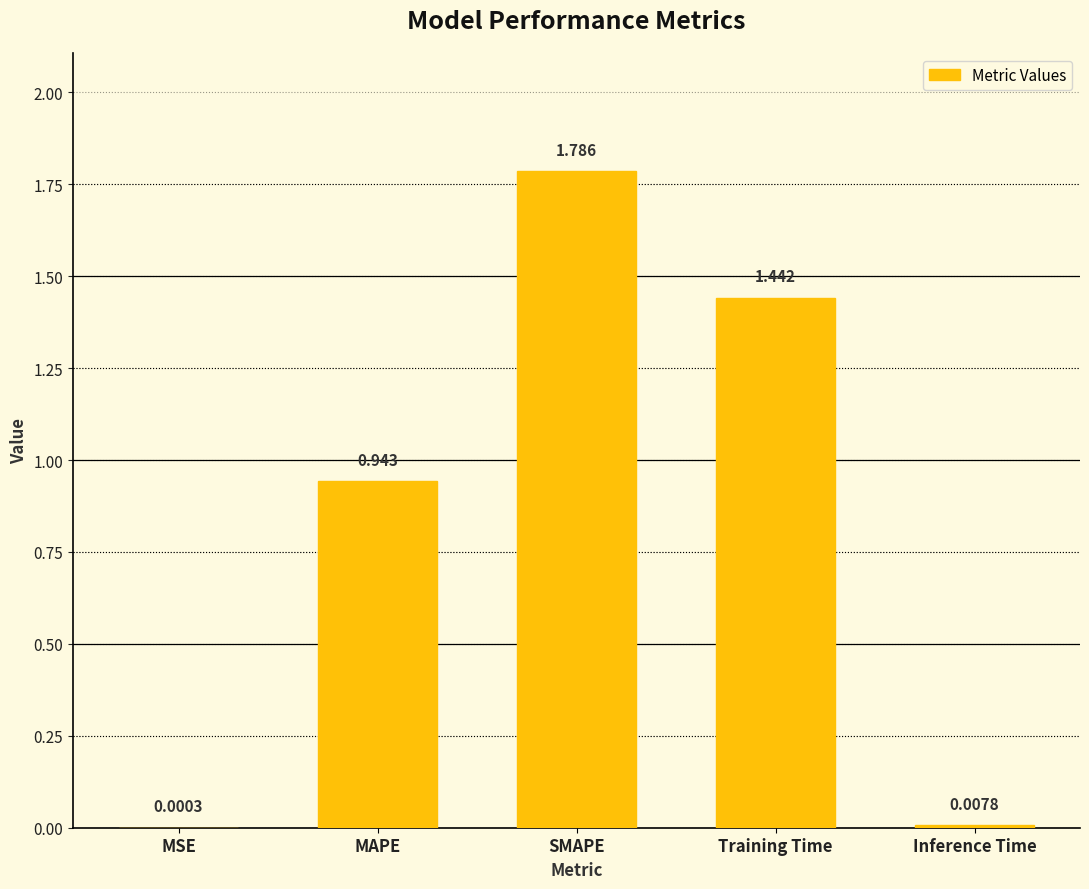

Where is the data nearest to the value 0?

MSE